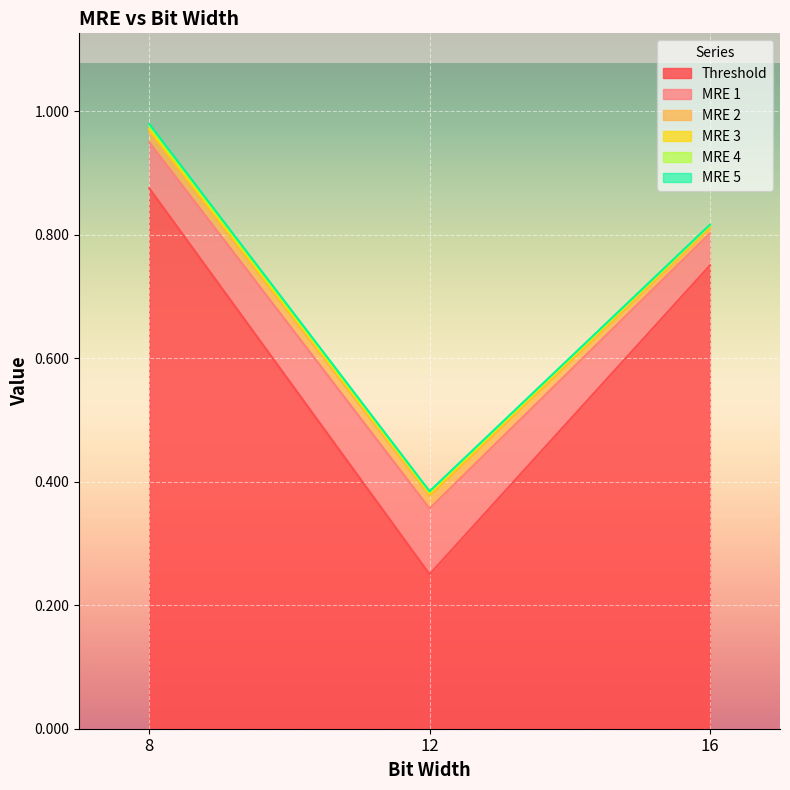

Which series has the largest total across all categories?

Threshold